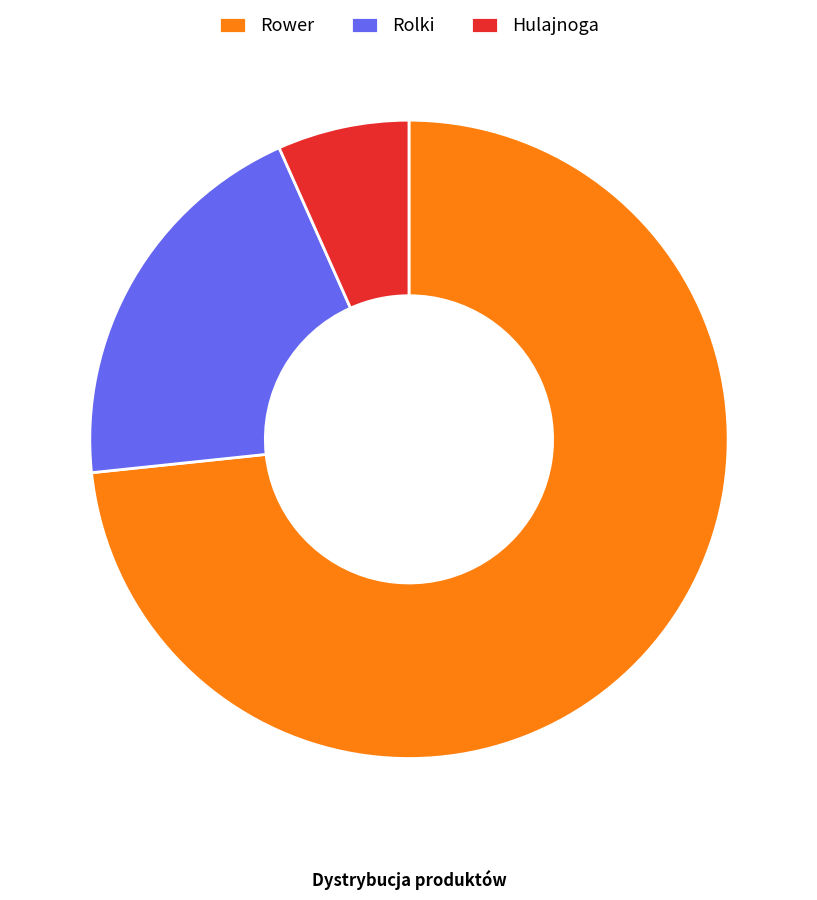

True or false: Hulajnoga accounts for 22% of the total.

False